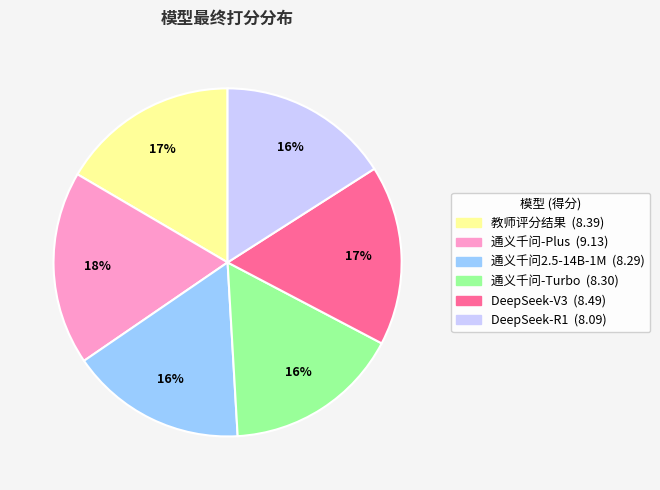

What is the ratio of the value at 通义千问2.5-14B-1M to the value at DeepSeek-R1?

1.0